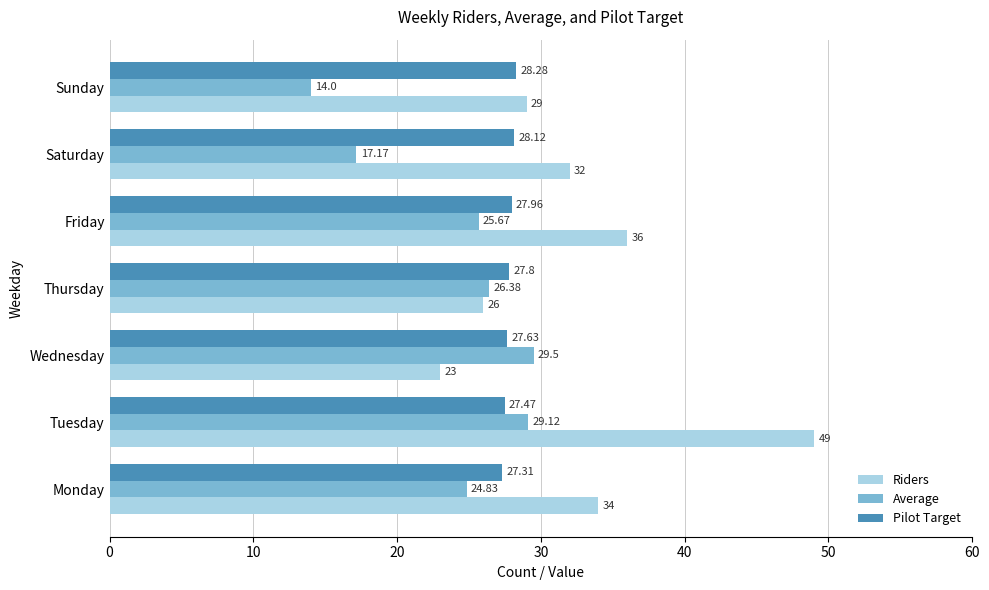

List the series in order of their peak value, lowest first.

Pilot Target, Average, Riders